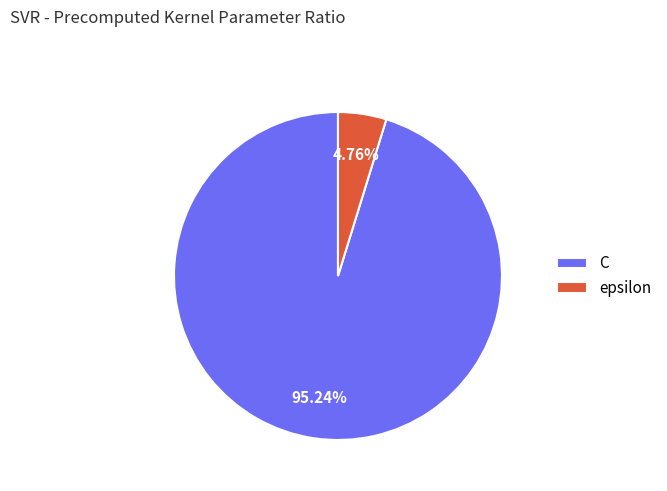

To the nearest percent, what portion does epsilon represent?

5%